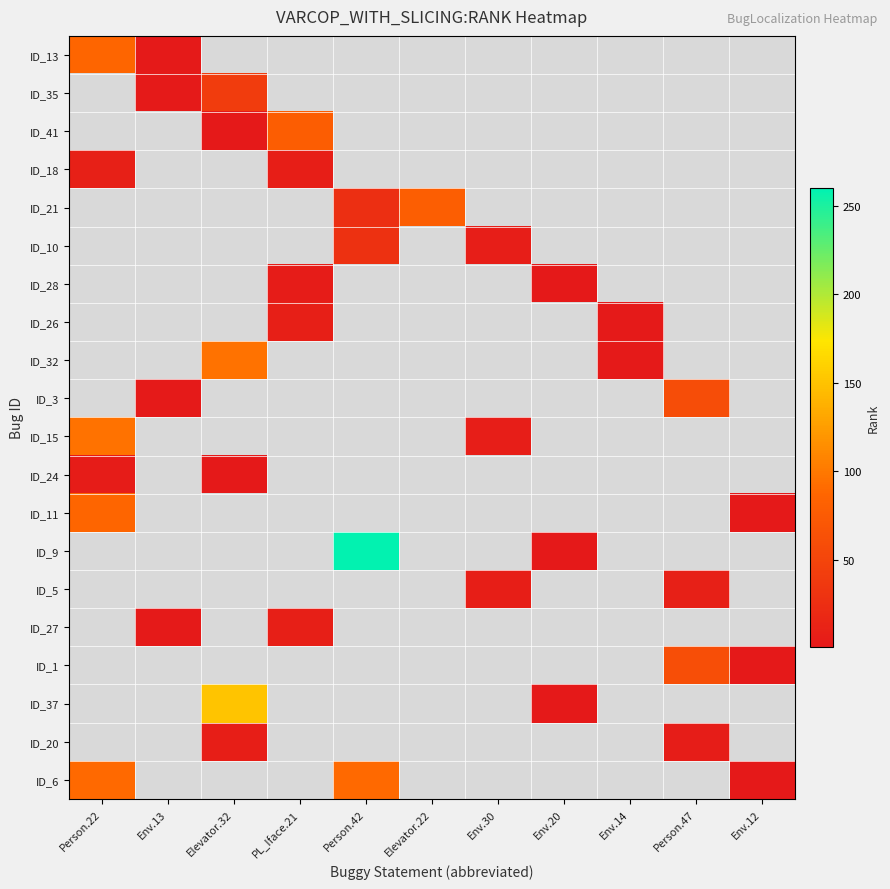

Is the value of ID_10 at Env.12 greater than the value of ID_3 at Elevator.32?

No